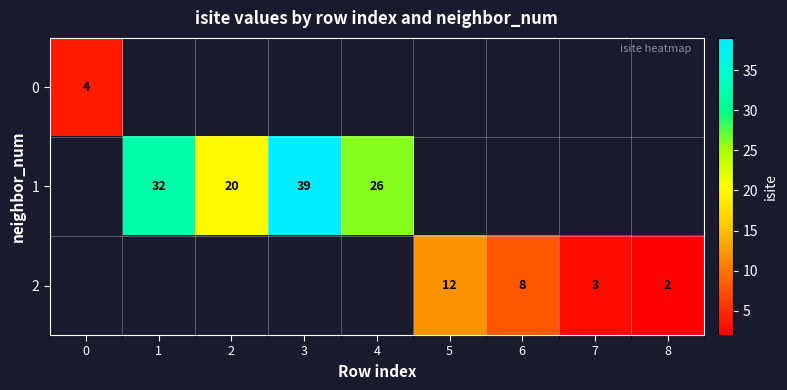

Is it true that 2 equals 3 at 7?

True